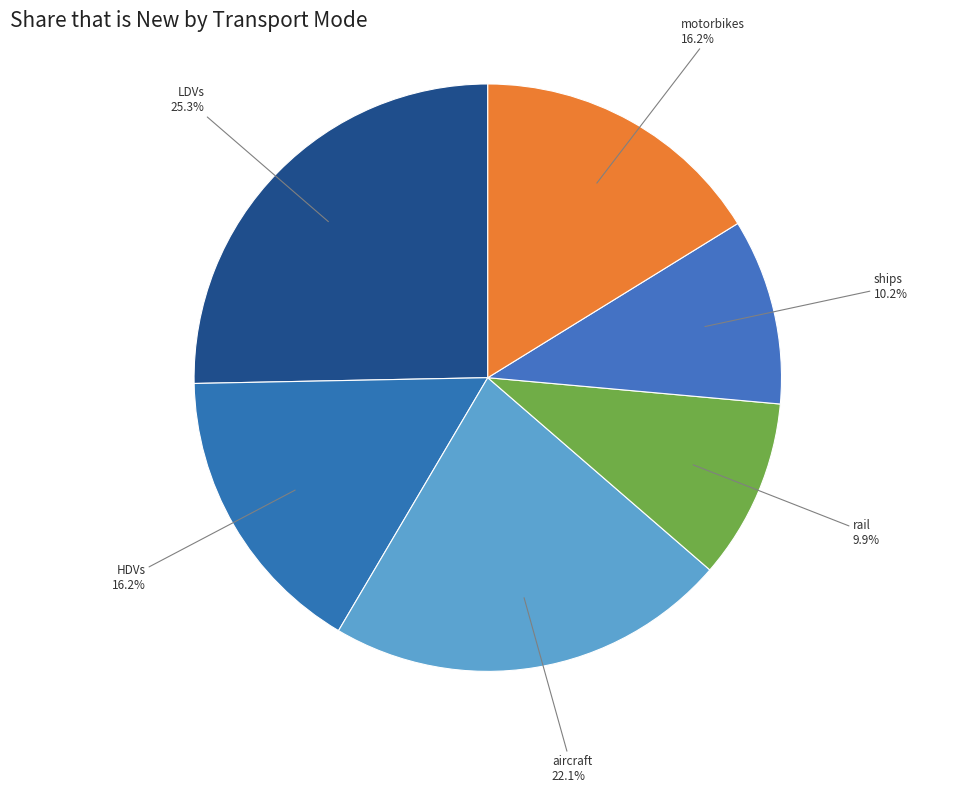

Count the number of slices in the pie.

6